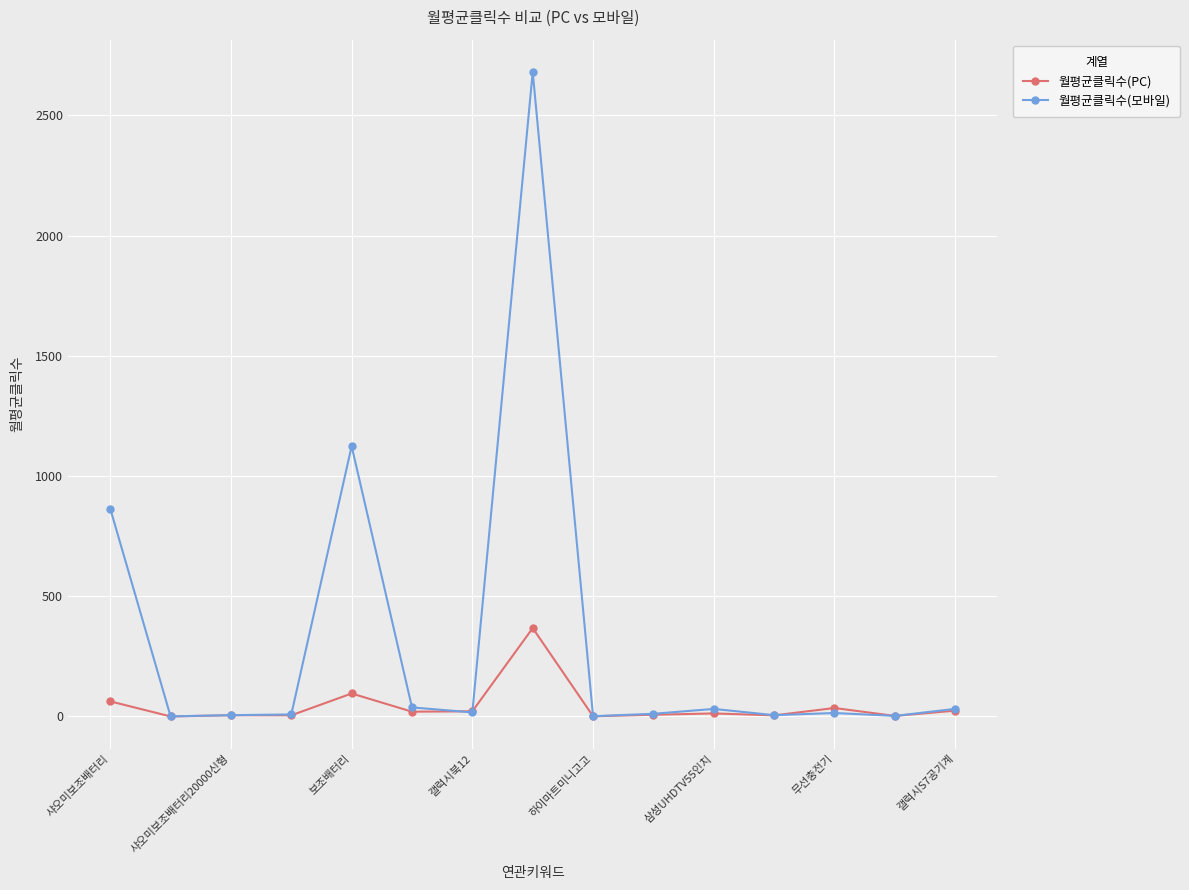

Is this an area chart (filled region under the line)?

No